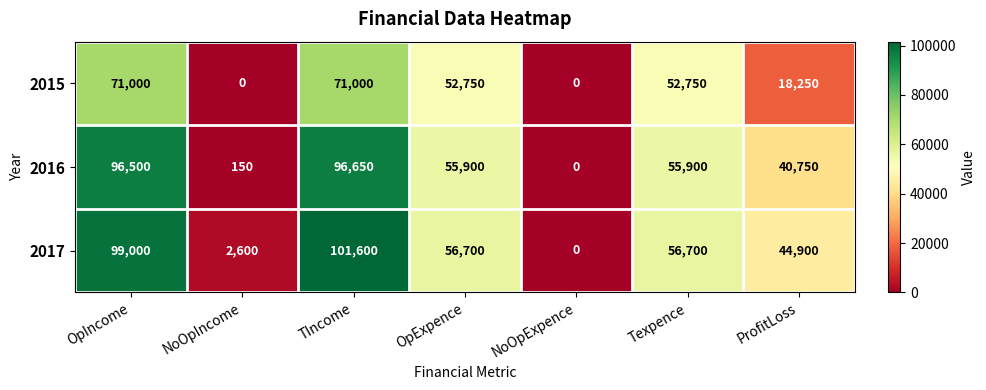

Which series has the widest spread of values?

2017